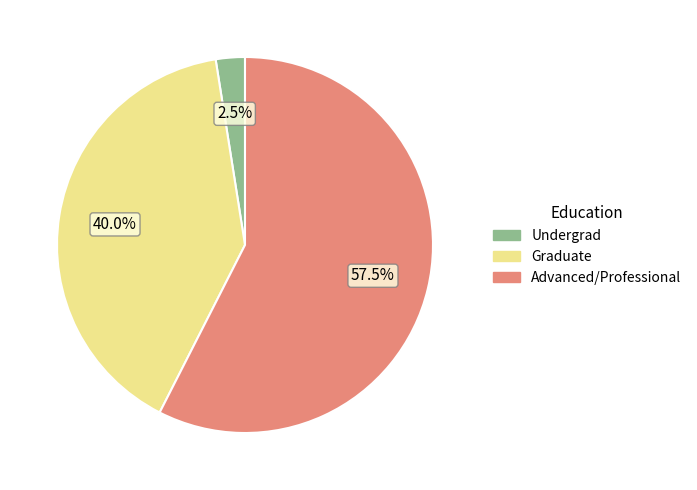

To the nearest percent, what is the difference between the largest and smallest slice percentages?

55%